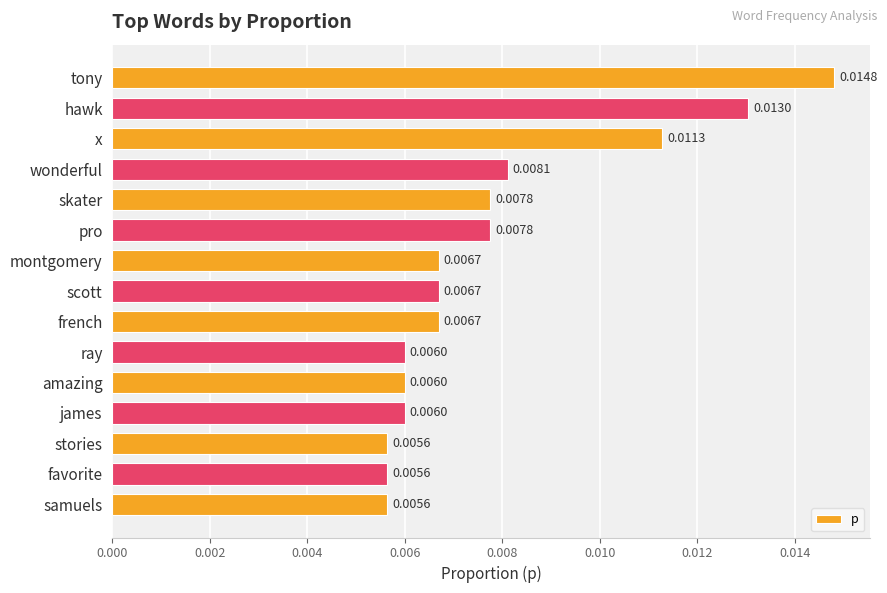

Count the values in the range 0 to 1.

15